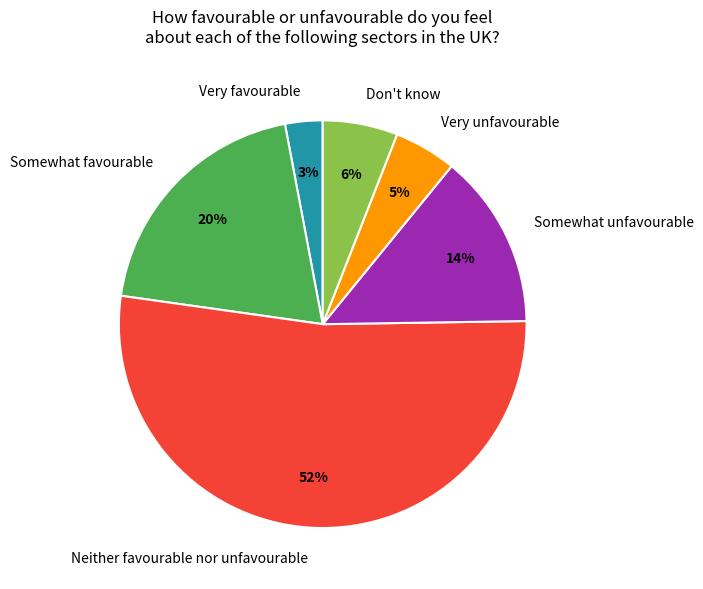

To the nearest percent, what is the difference between the Don't know and Very unfavourable slice percentages?

1%